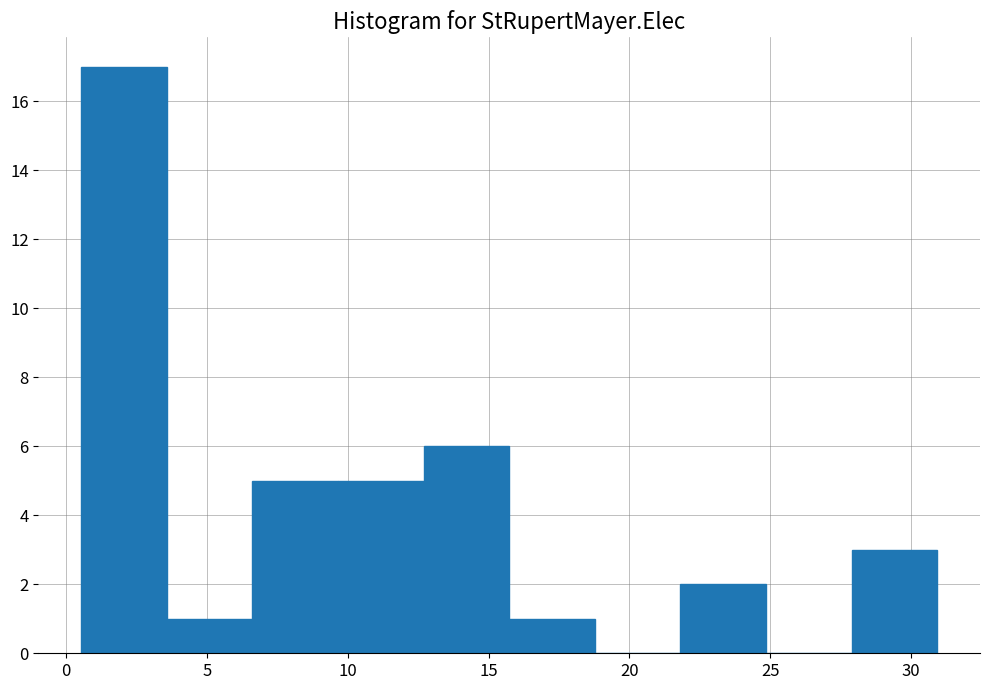

Reading left to right, list every bar in this chart as the range it spans on the x-axis followed by its height. Neither the bar edges nor the heights are printed on the chart, so give them approximately, as read against the axes.

0.5 to 3.5: 17
3.5 to 6.5: 1
6.5 to 9.5: 5
9.5 to 12.5: 5
12.5 to 15.5: 6
15.5 to 19.0: 1
19.0 to 22.0: 0
22.0 to 25.0: 2
25.0 to 28.0: 0
28.0 to 31.0: 3